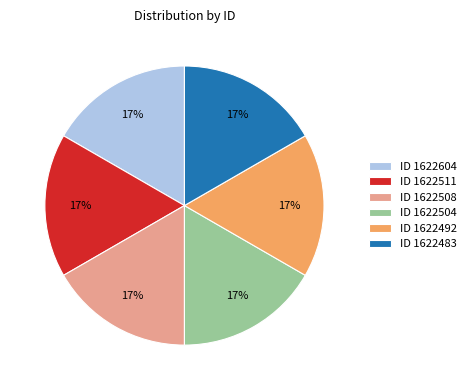

The ID 1622508 slice represents 17% of the pie. True or false?

True